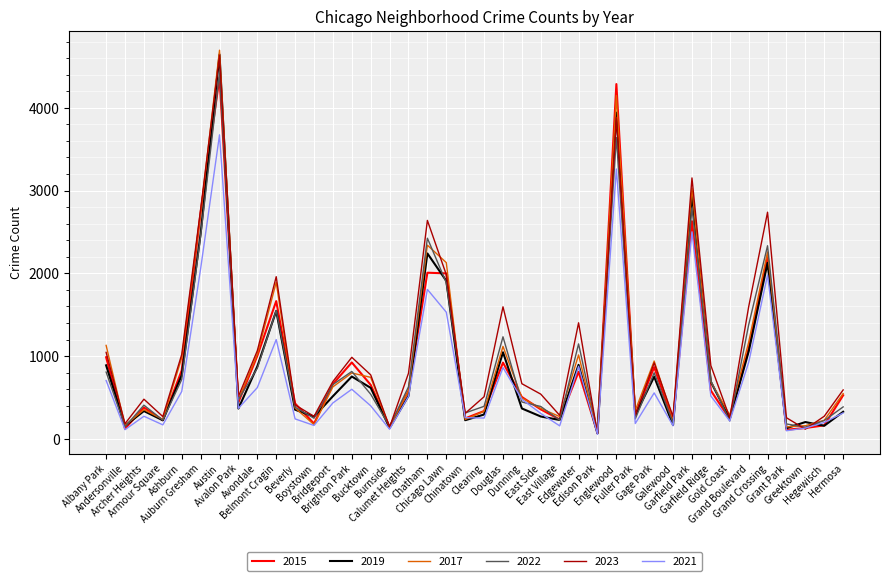

What is the greatest value displayed?

4695